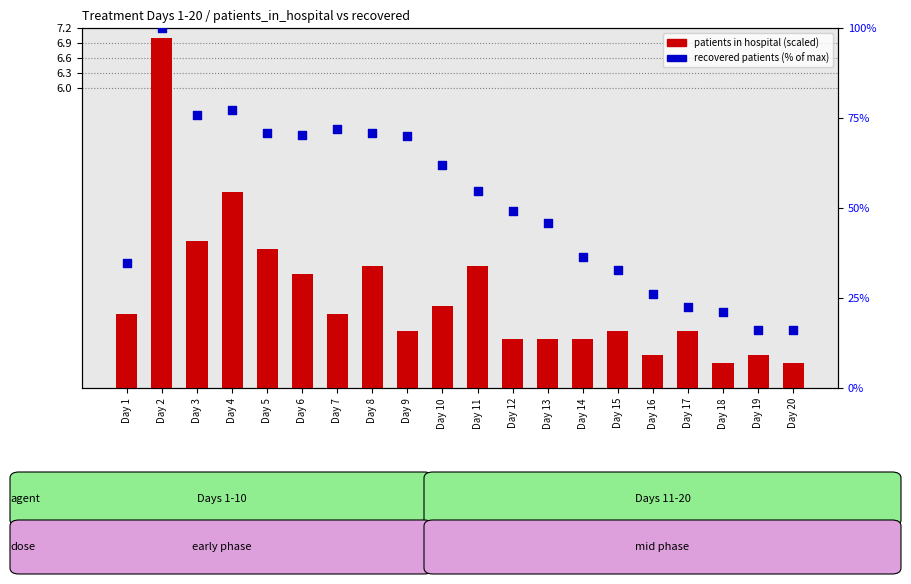

What are all the series names shown in the legend?

patients in hospital (scaled), recovered patients (% of max)